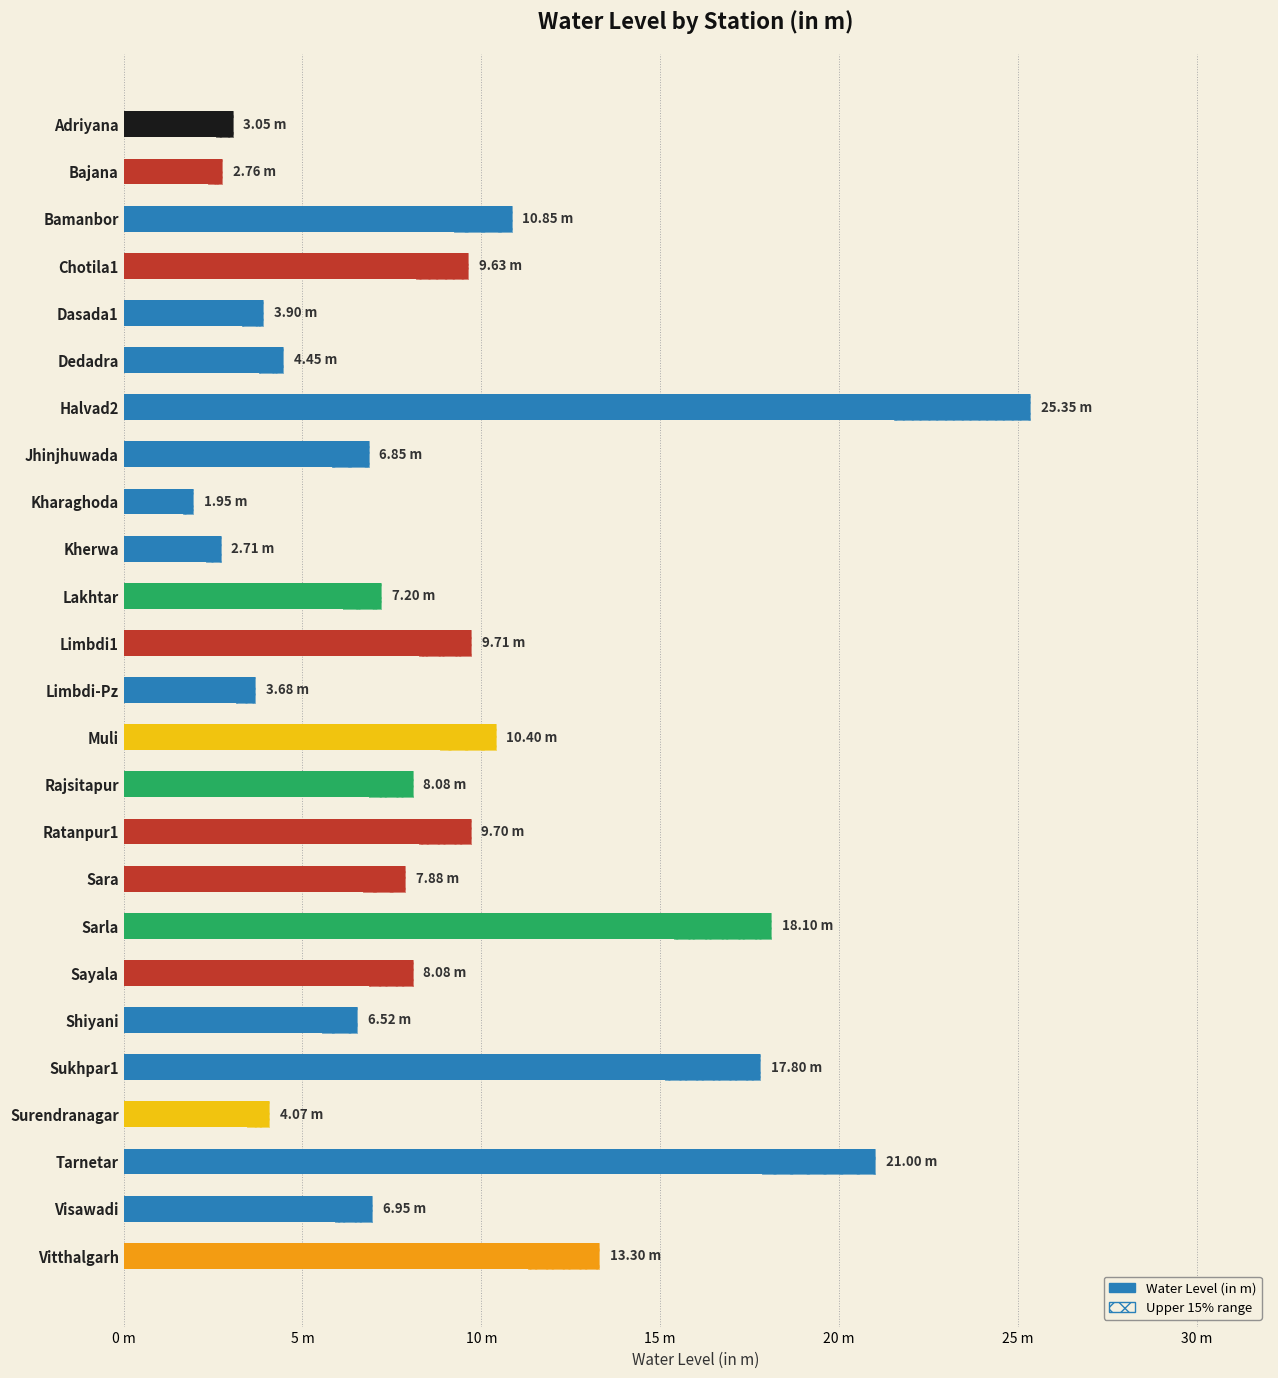

What is the greatest value displayed?

25.4